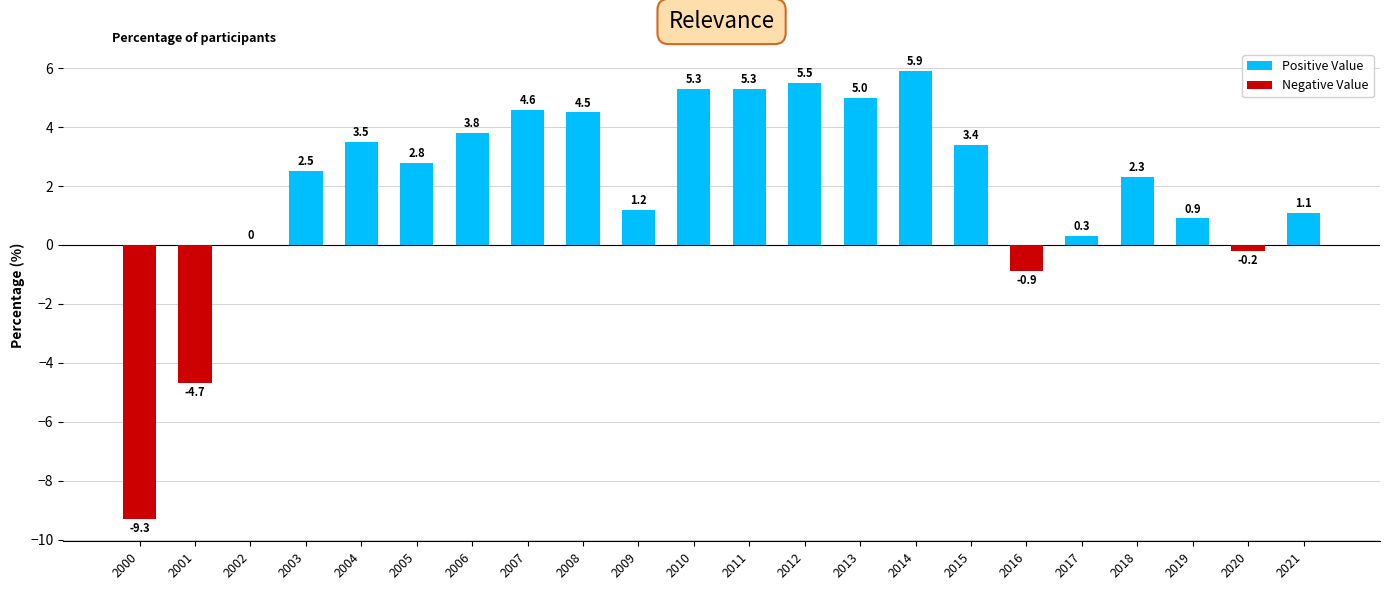

Between 2017 and 2015, which is larger?

2015